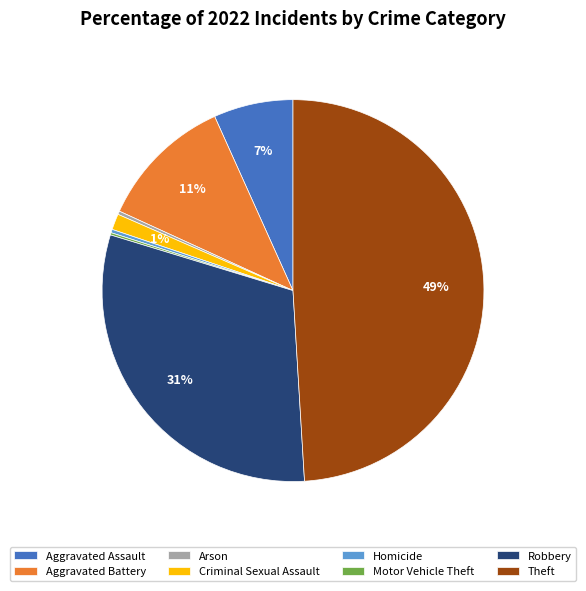

Which has a higher value, Theft or Aggravated Assault?

Theft